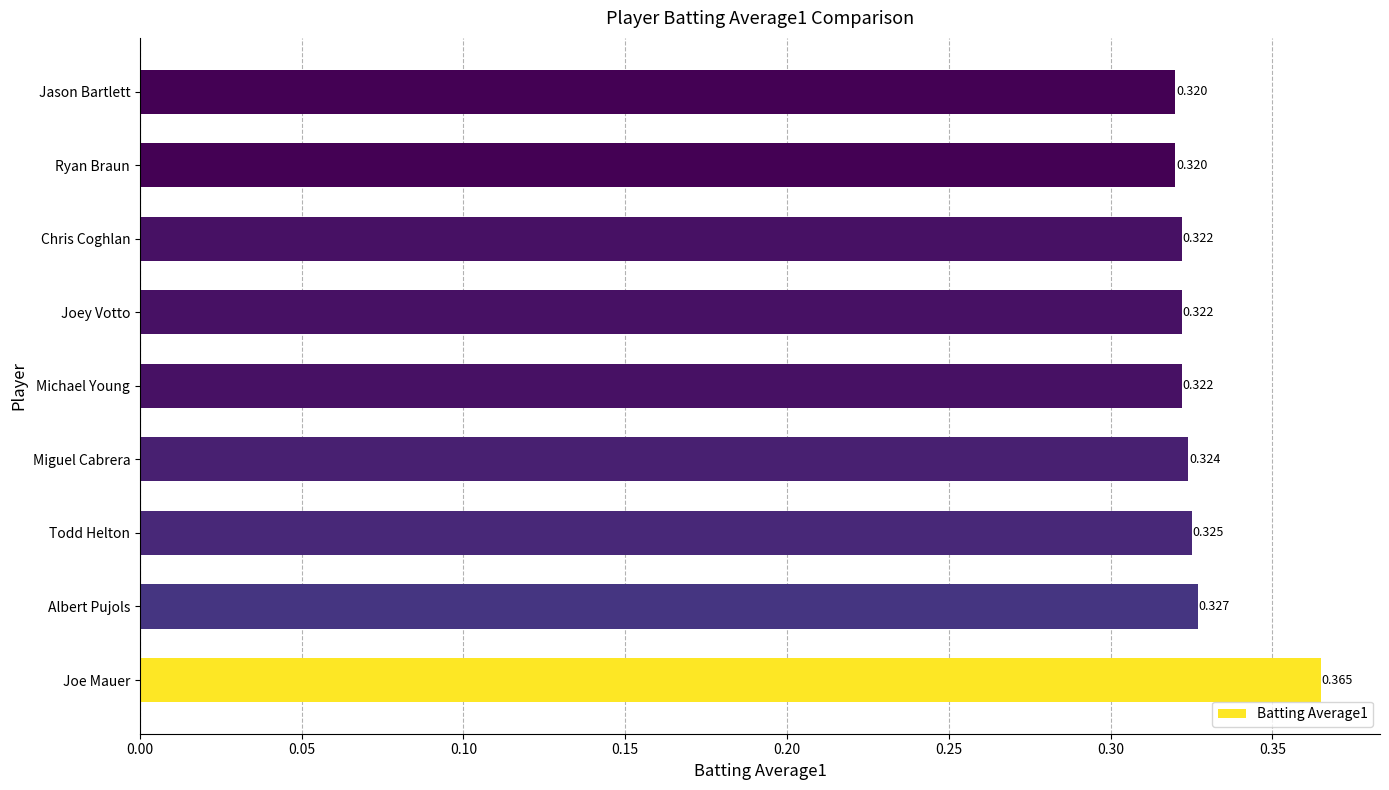

Which category has the highest value across all series?

Joe Mauer